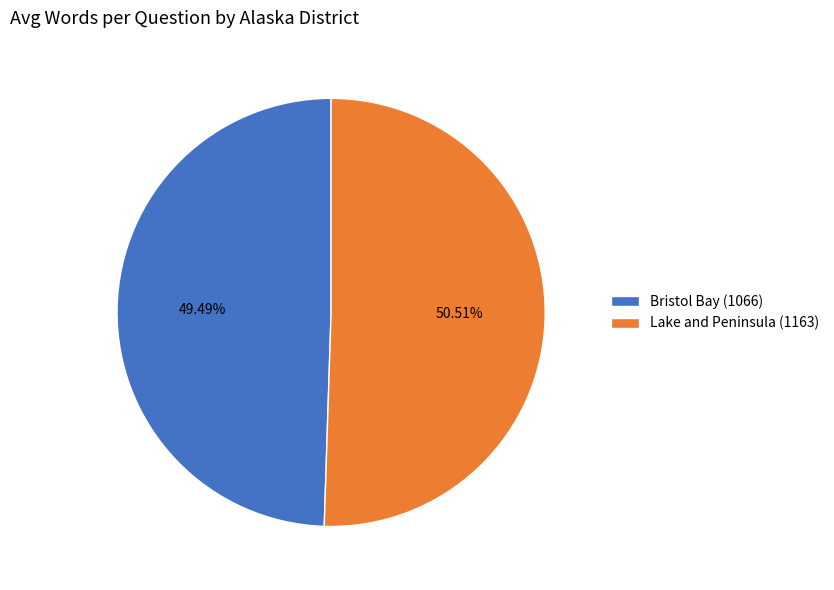

Between Lake and Peninsula (1163) and Bristol Bay (1066), which is larger?

Lake and Peninsula (1163)